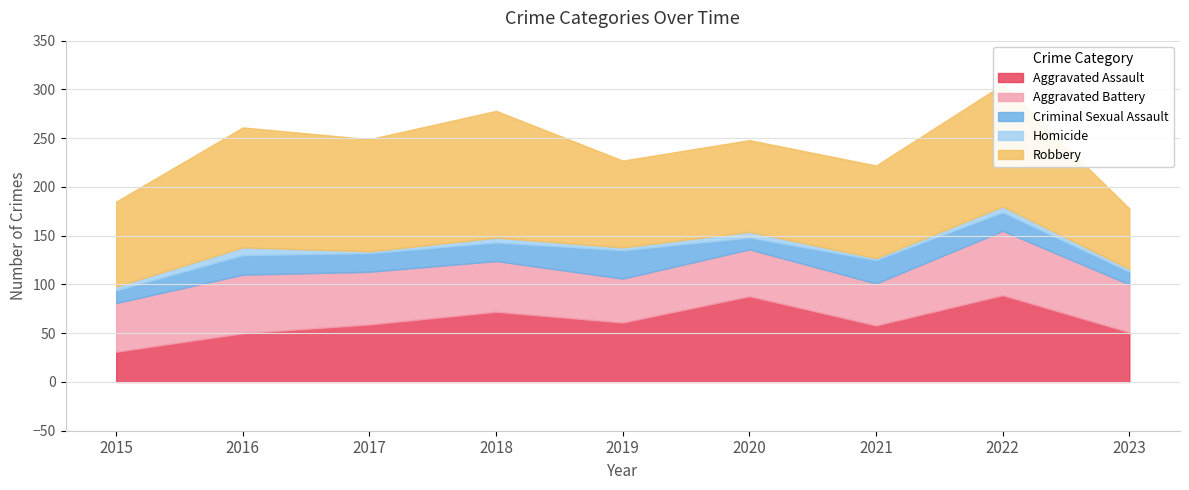

What value does the Aggravated Assault series have at 2018, to the nearest 5?

70